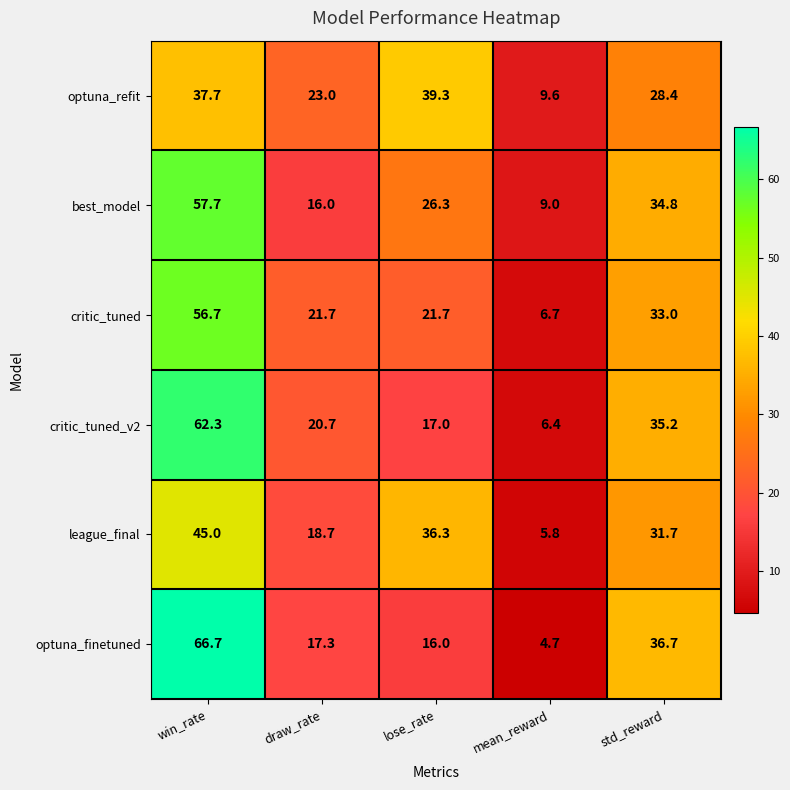

What is the difference between the maximum and minimum values in the best_model series?

48.7